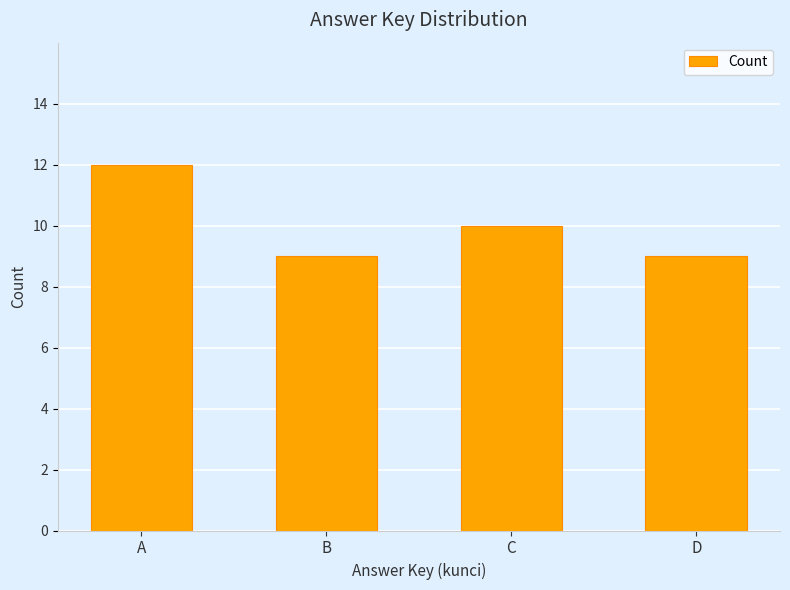

What is the greatest value displayed?

12